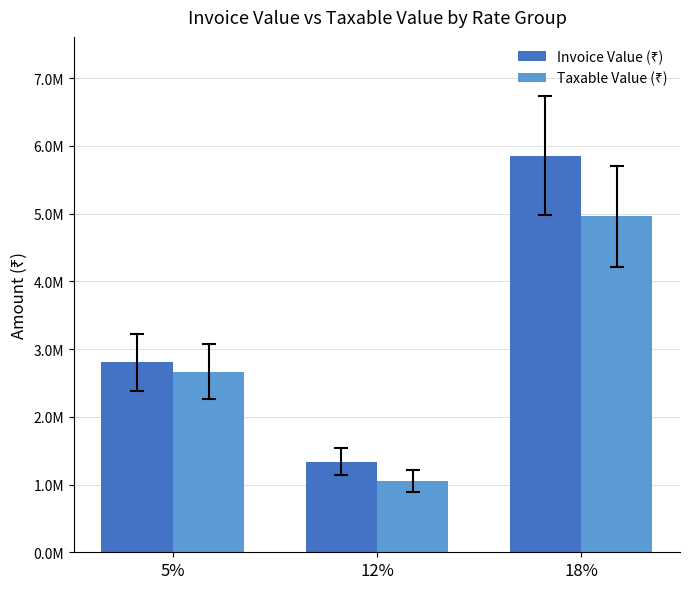

What is the label of the 3rd bar from the right?

5%